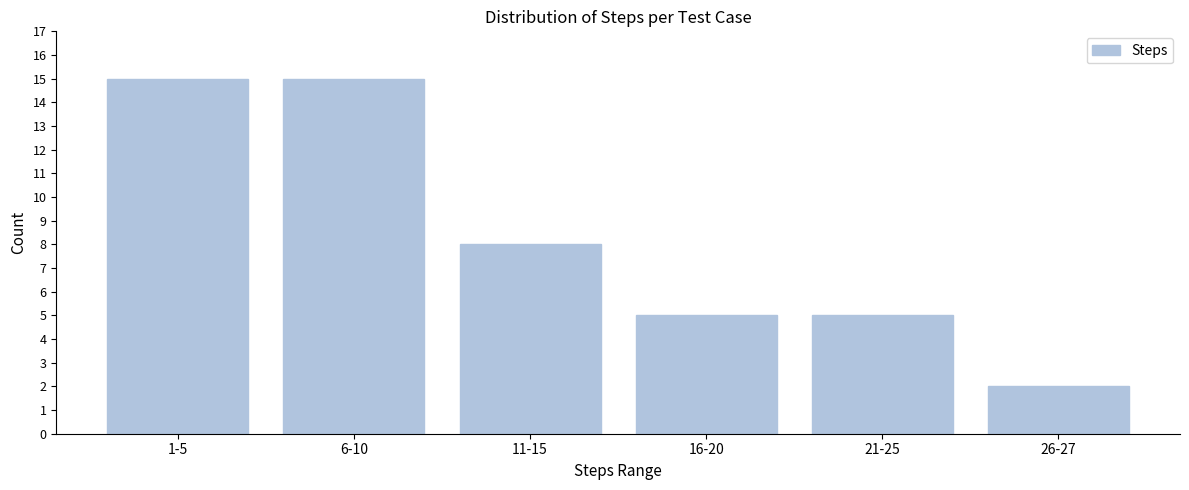

Reading left to right, transcribe all the data shown in this chart.

1-5=15	6-10=15	11-15=8	16-20=5	21-25=5	26-27=2